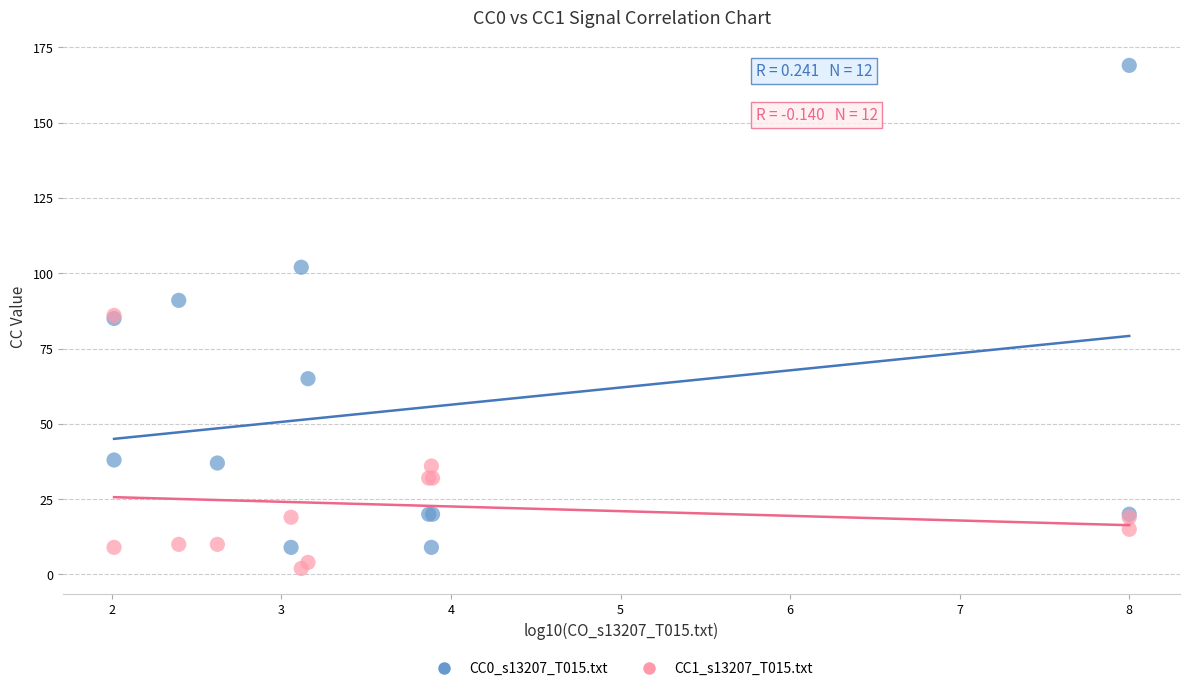

Which series reaches the minimum Y coordinate?

CC1_s13207_T015.txt